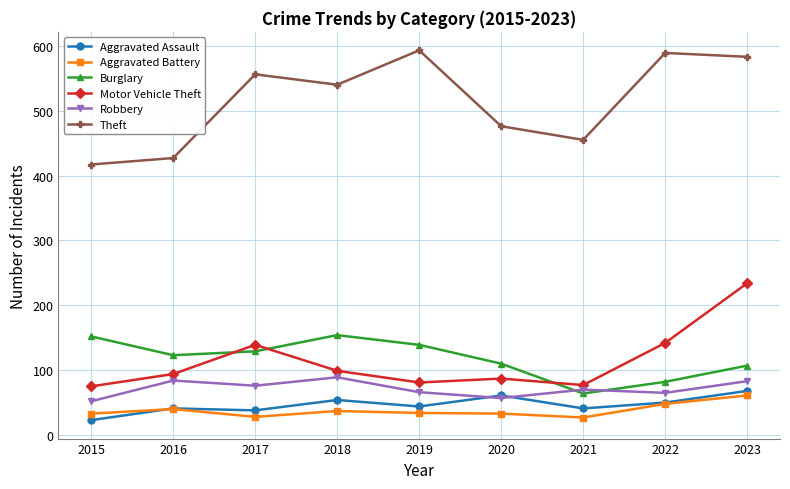

After their last crossing, which series has the higher values: Burglary or Motor Vehicle Theft?

Motor Vehicle Theft